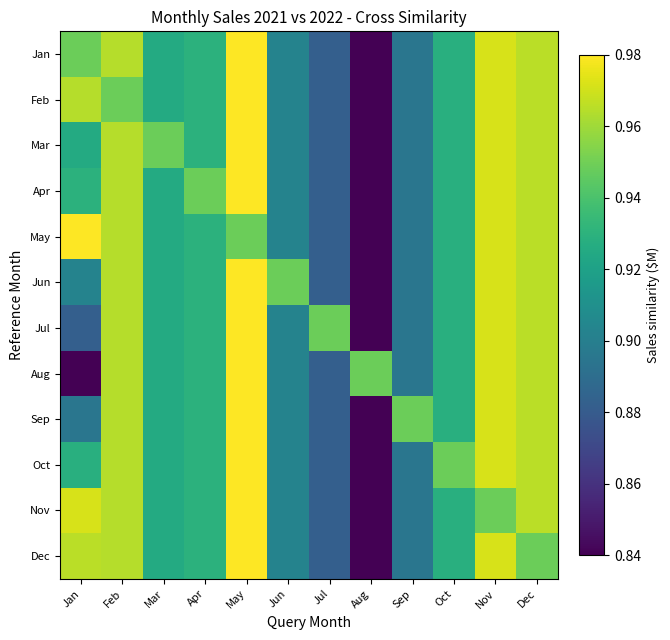

Which series has the largest range (max minus min)?

Jan